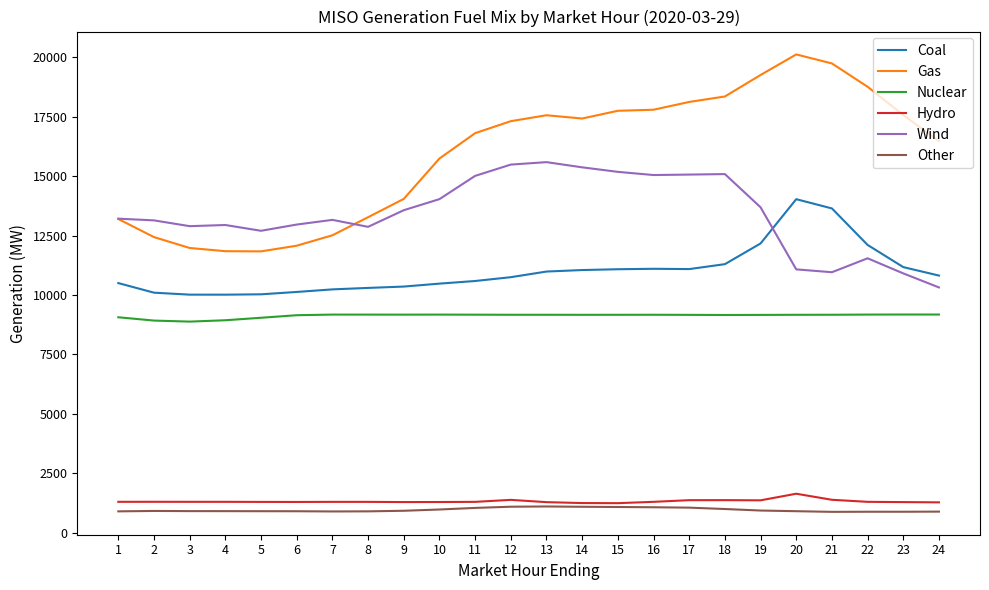

True or false: Hydro and Gas intersect in this chart.

False